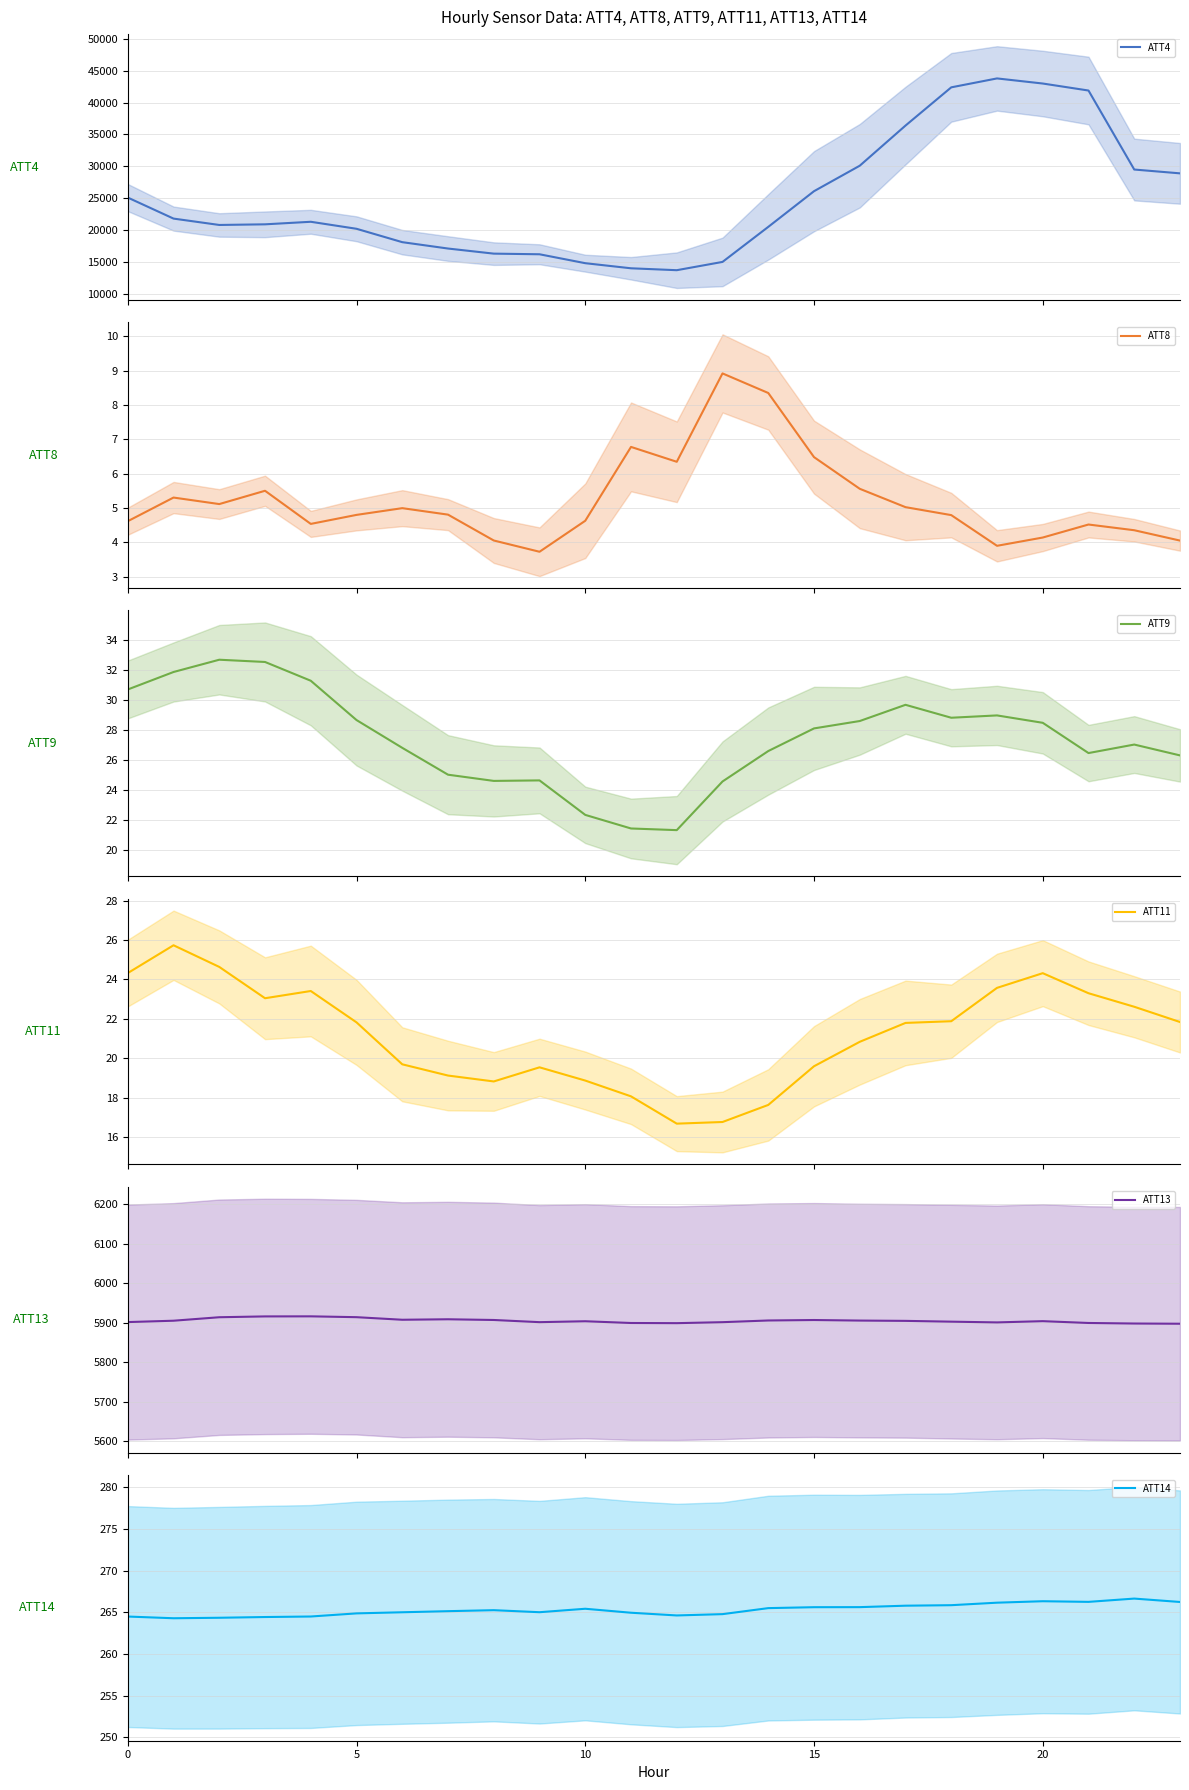

What is the difference between the maximum and minimum values in the ATT9 series?

11.4